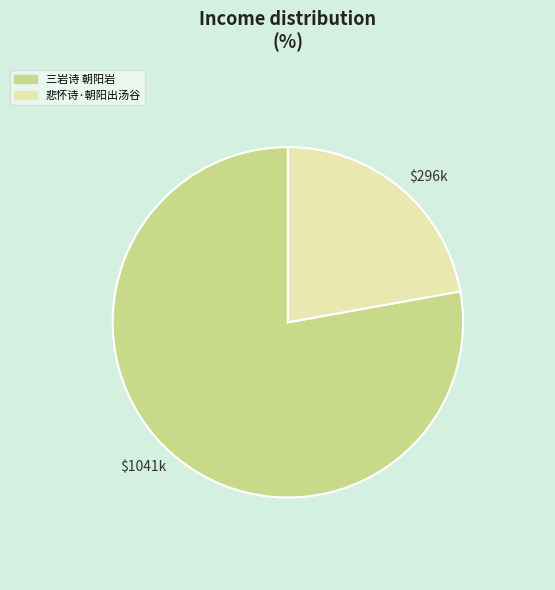

Rank the categories by value from highest to lowest.

三岩诗 朝阳岩, 悲怀诗·朝阳出汤谷